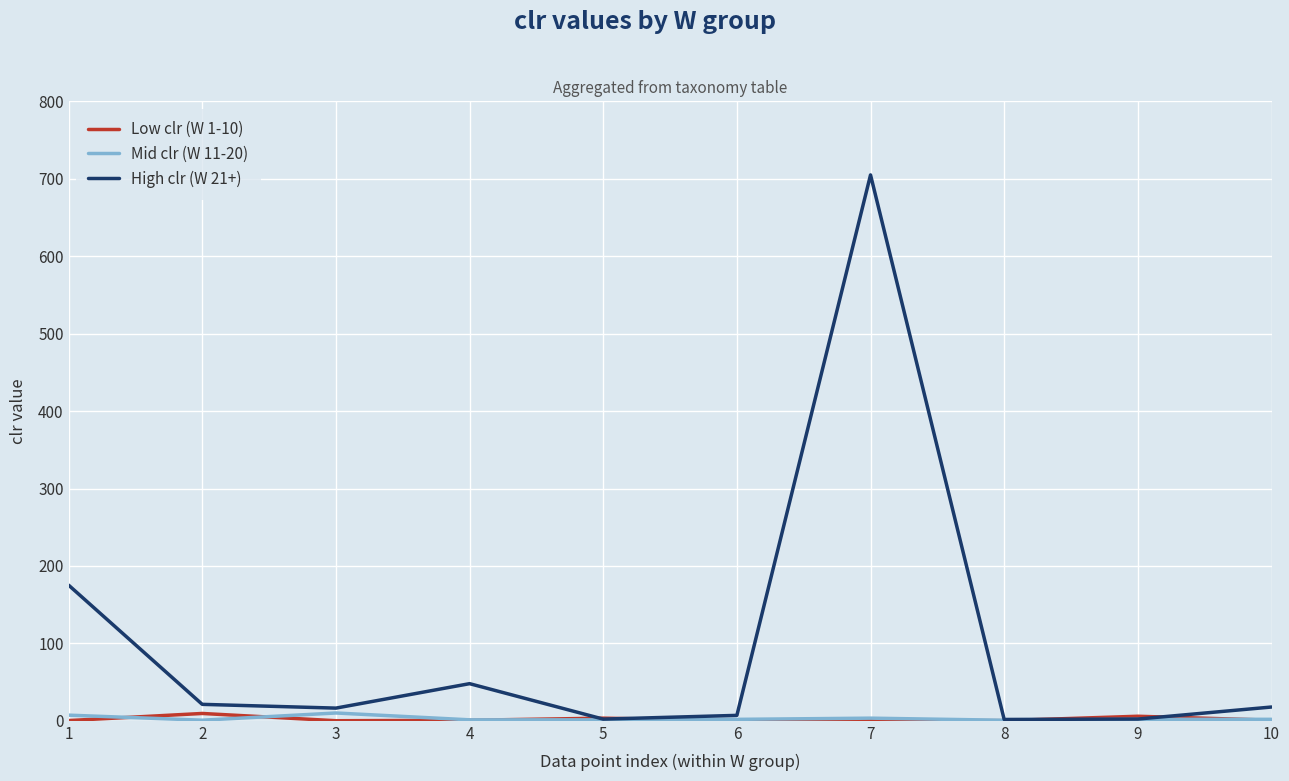

At which category is the sum across all series the highest?

7